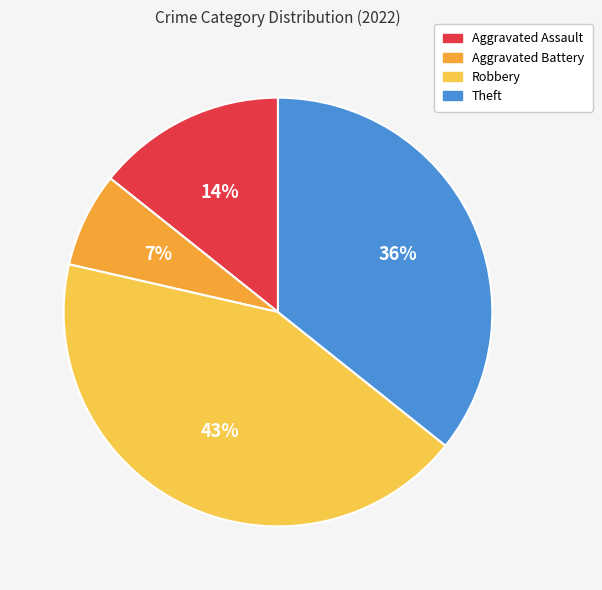

To the nearest percent, what is the difference between the largest and smallest slice percentages?

36%